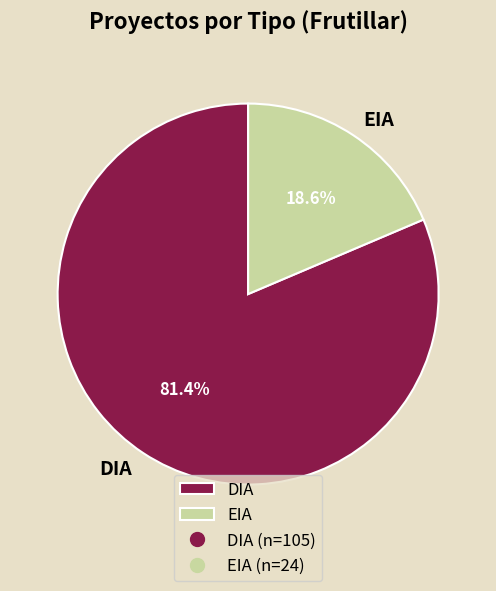

Does any single category account for the majority?

Yes